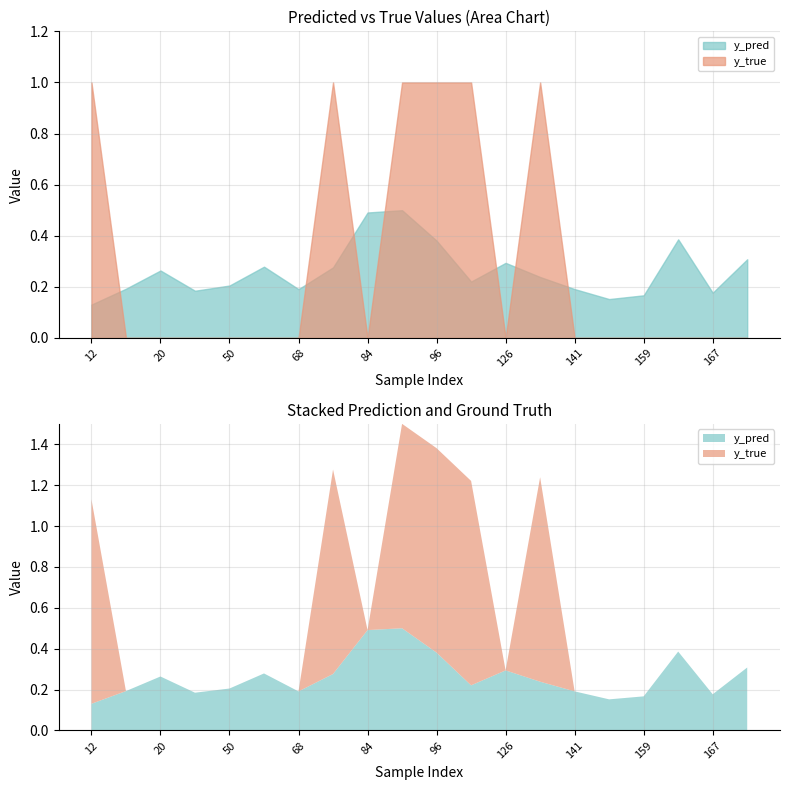

The y_true series shows -0.4 at 167. True or false?

False